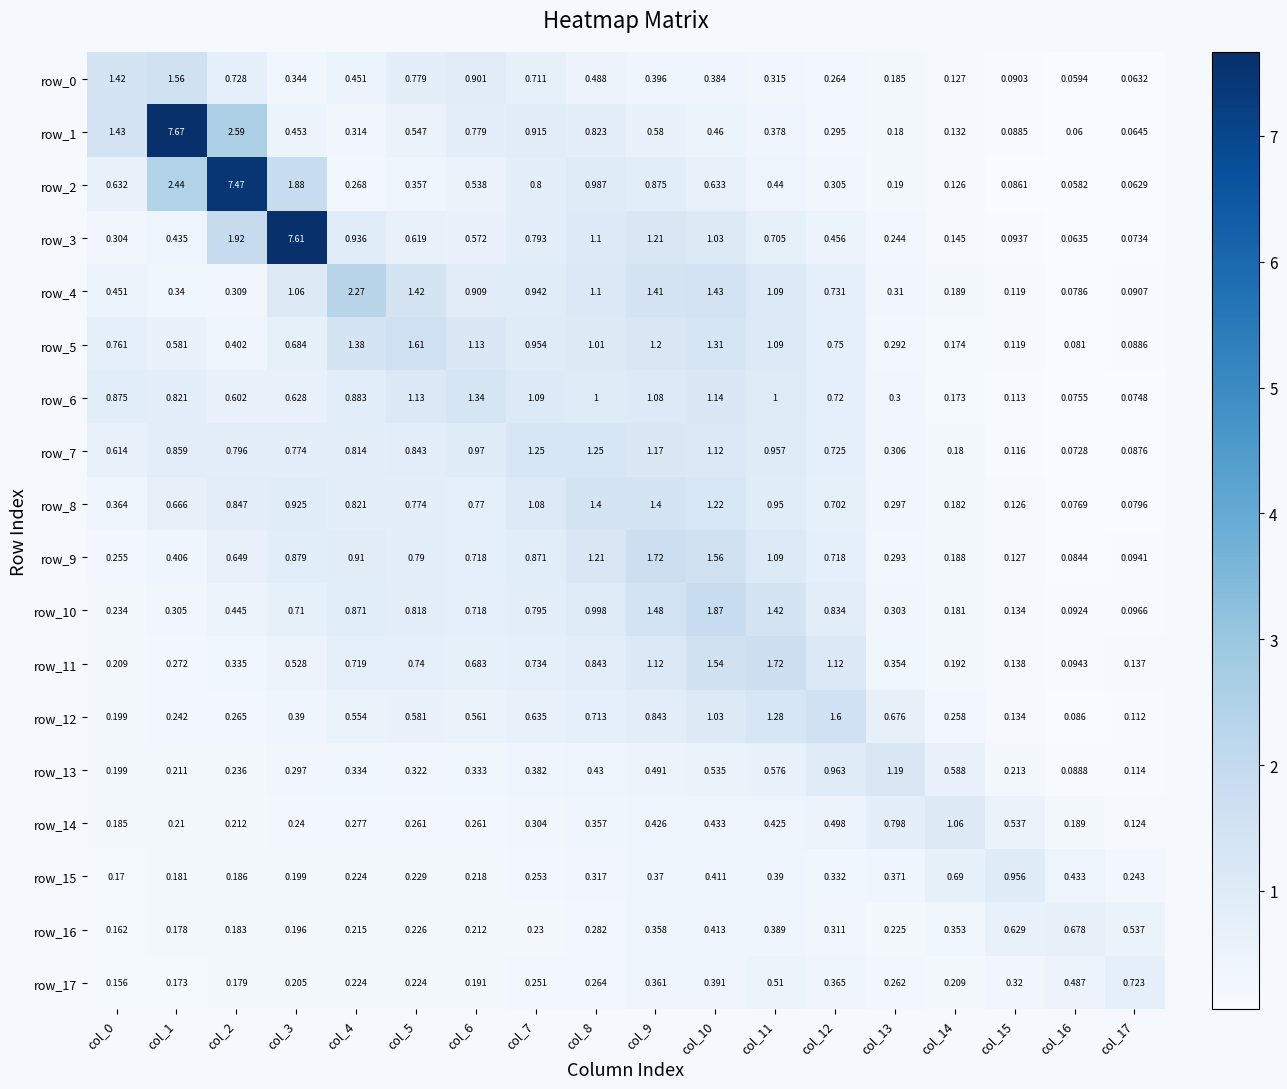

Between col_15 and col_17, which series saw the biggest shift?

row_15